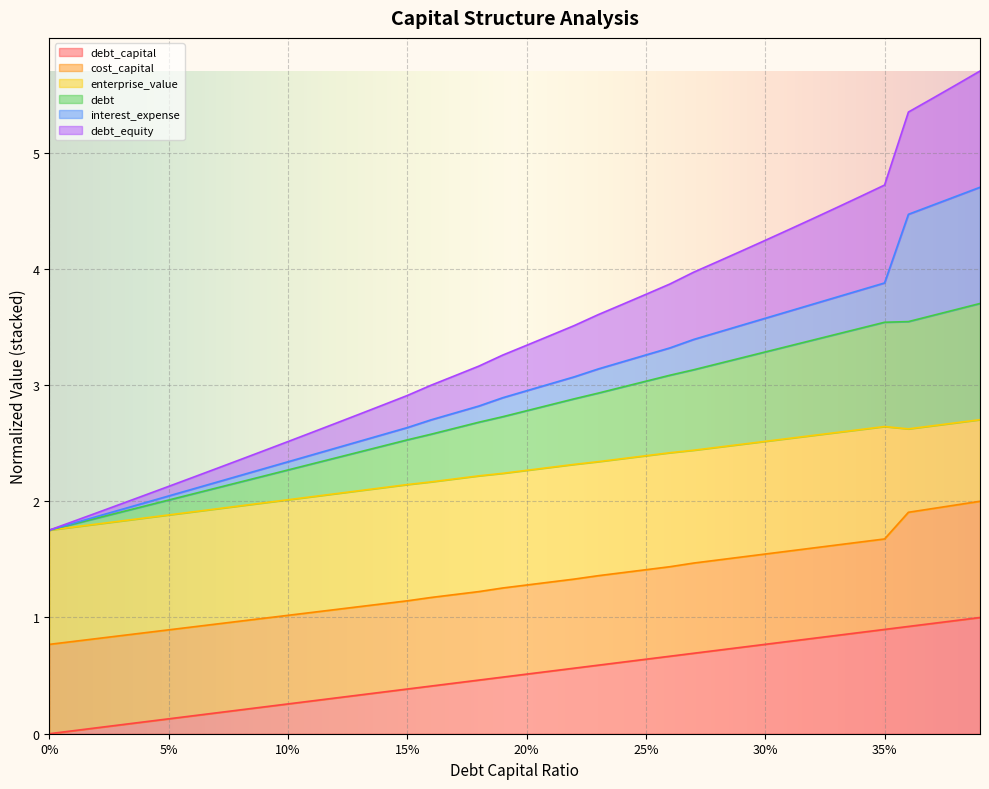

What are all the series names shown in the legend?

debt_capital, cost_capital, enterprise_value, debt, interest_expense, debt_equity